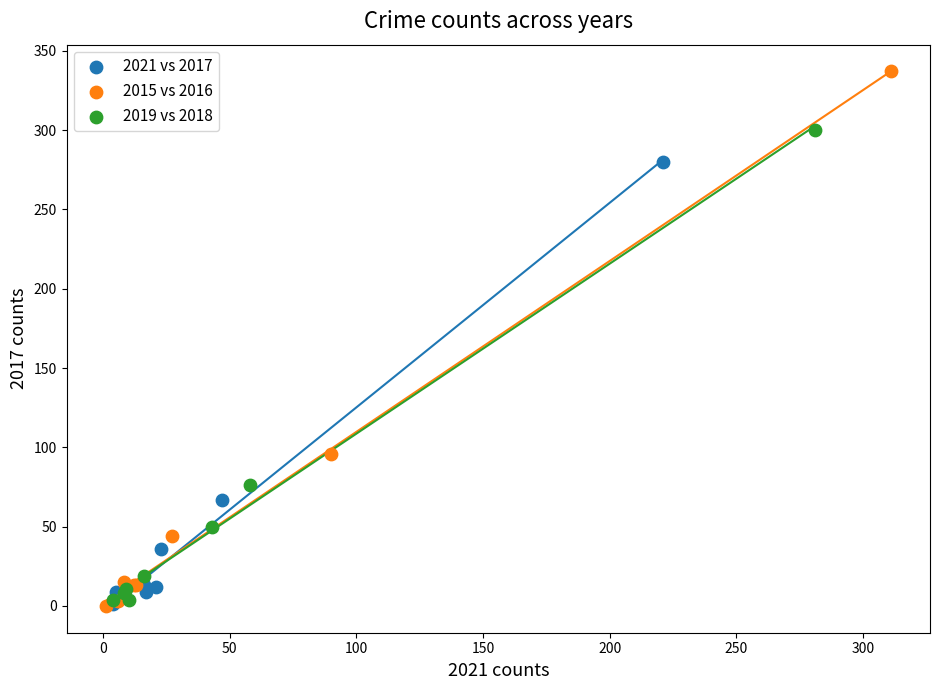

Which series has the widest spread of Y values?

2015 vs 2016